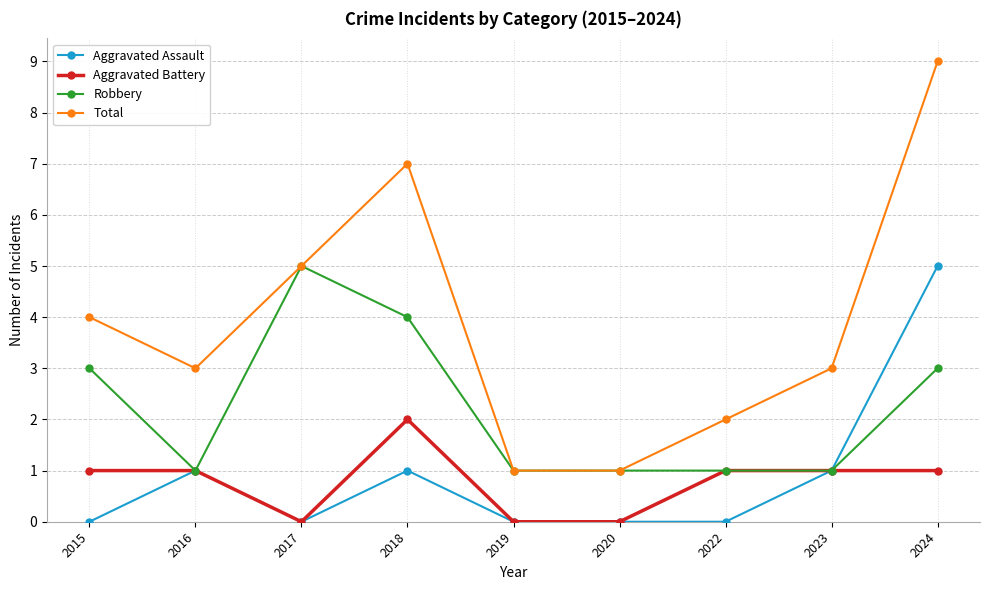

At which category does Total reach its first local peak?

2018